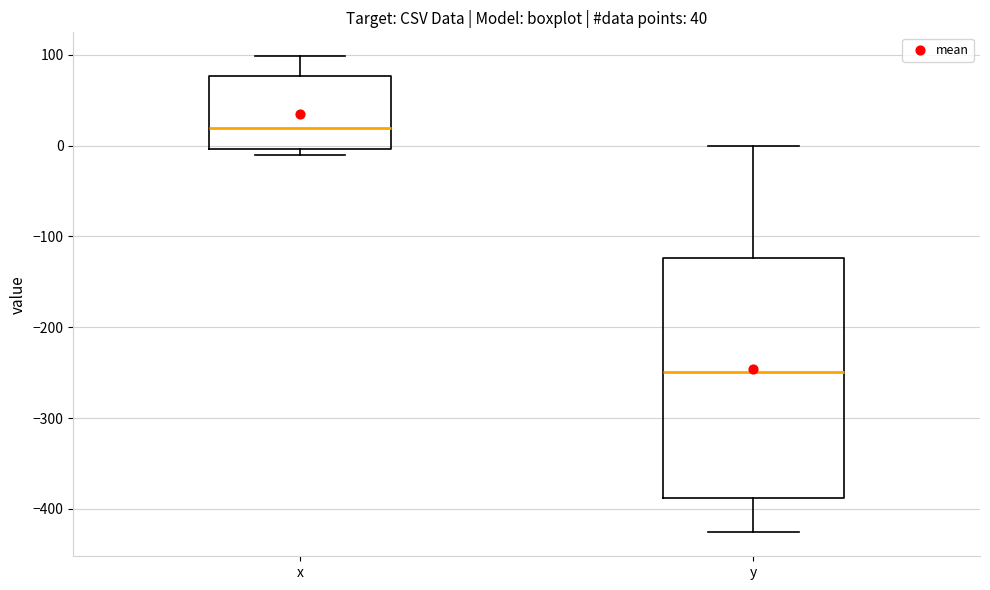

Which box has the highest median line?

x